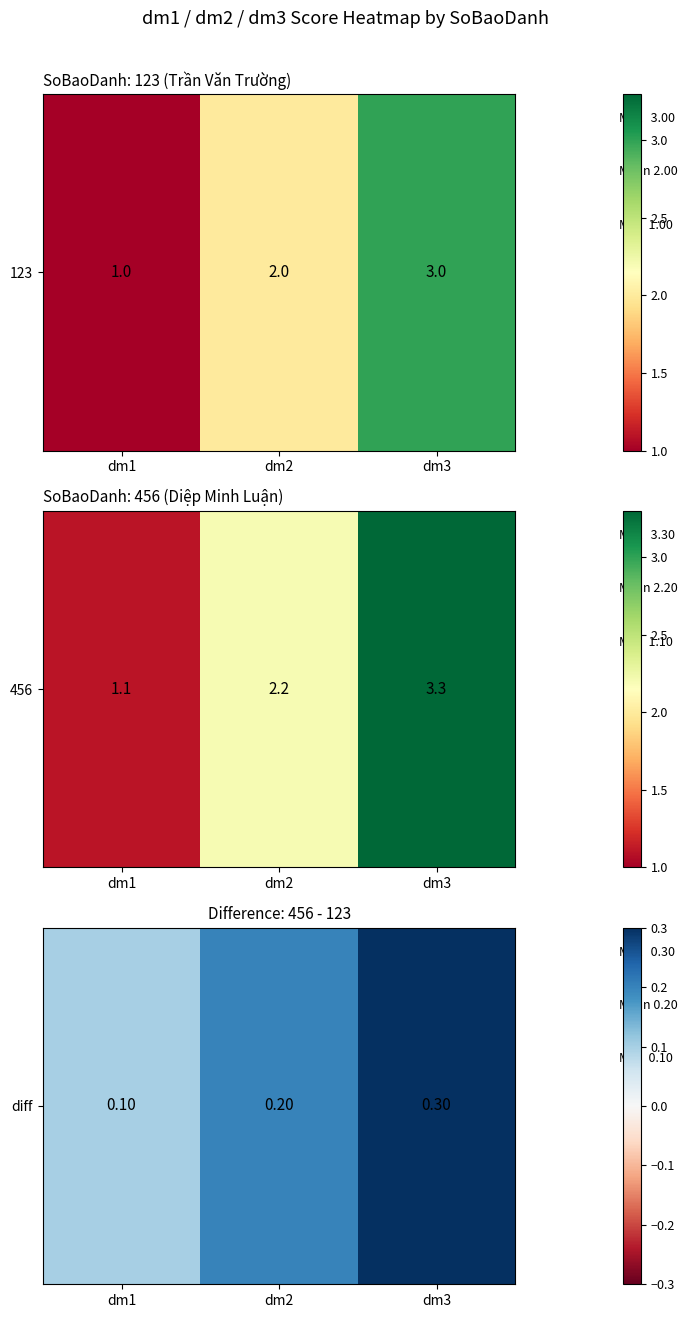

Rank the categories by value from highest to lowest.

dm3, dm2, dm1